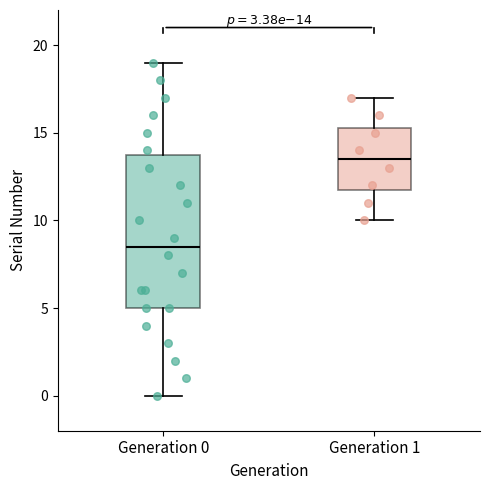

Reading left to right, transcribe this box plot: for each box, give where its median line is, the range the box spans, and where its two whiskers end, as read against the y-axis. The values are not printed on the chart, so give them approximately, as read against the axis.

Generation 0: median 8.5, box 5.0 to 14.0, whiskers 0.0 to 19.0
Generation 1: median 13.5, box 12.0 to 15.5, whiskers 10.0 to 17.0